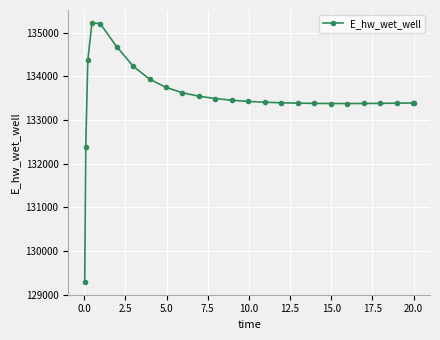

How many lines are shown in the chart?

1